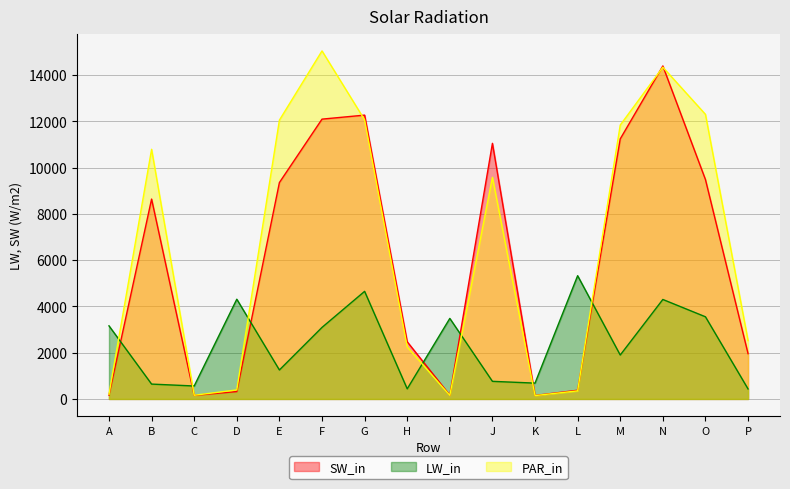

Between F and A, which is larger?

F